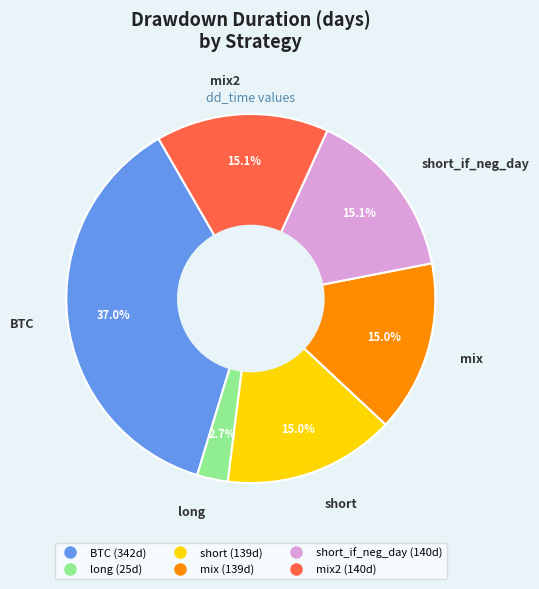

Is there any slice that represents more than half of the pie?

No